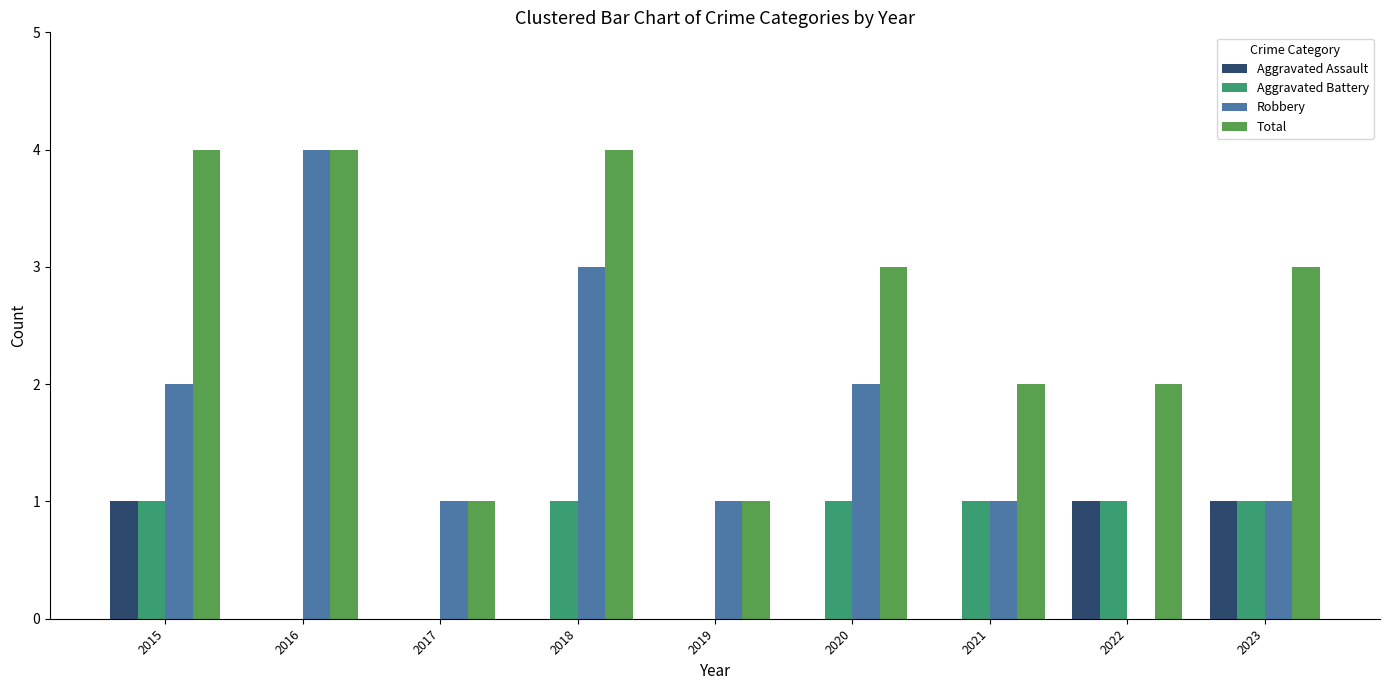

Reading right to left, transcribe all the data shown in this chart.

Aggravated Assault: 1	1	0	0	0	0	0	0	1
Aggravated Battery: 1	1	1	1	0	1	0	0	1
Robbery: 1	0	1	2	1	3	1	4	2
Total: 3	2	2	3	1	4	1	4	4